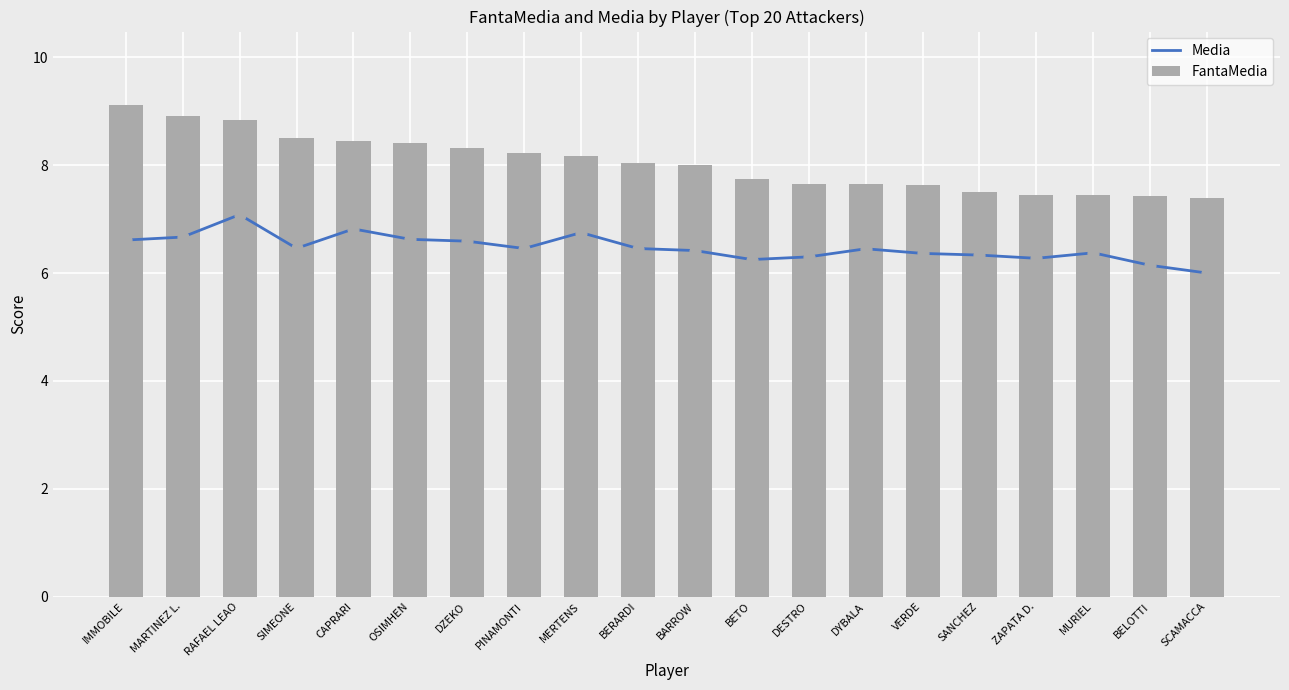

At how many categories does at least one series exceed 8?

10